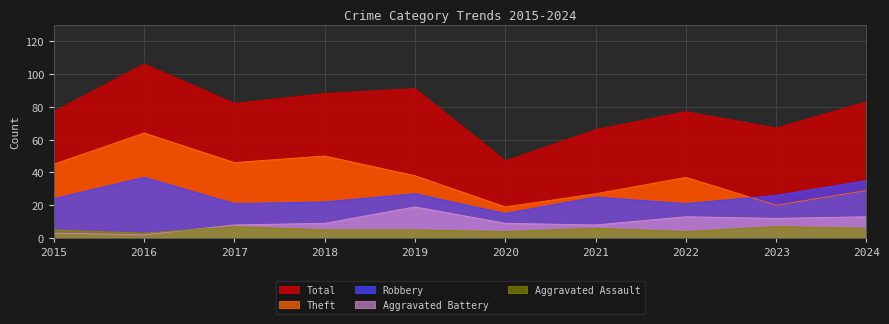

At which label does Total first exceed 82?

2016